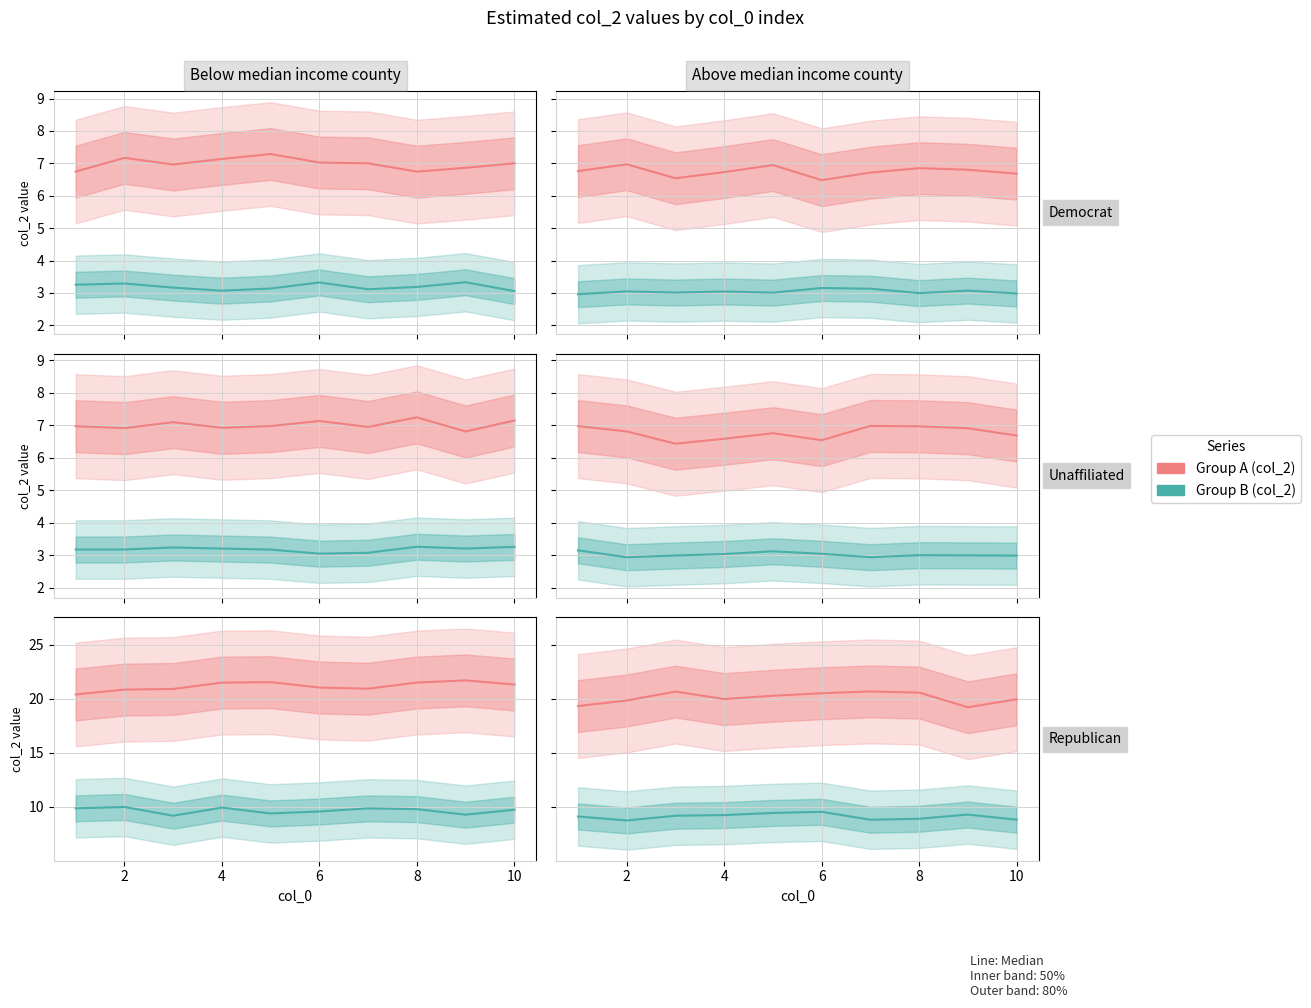

In Group B (col_2), how many points are higher than both neighbors (excluding endpoints)?

3